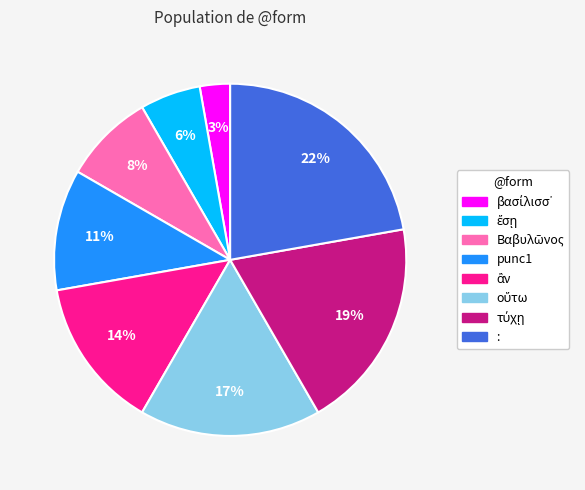

What is the largest slice in the pie chart?

: